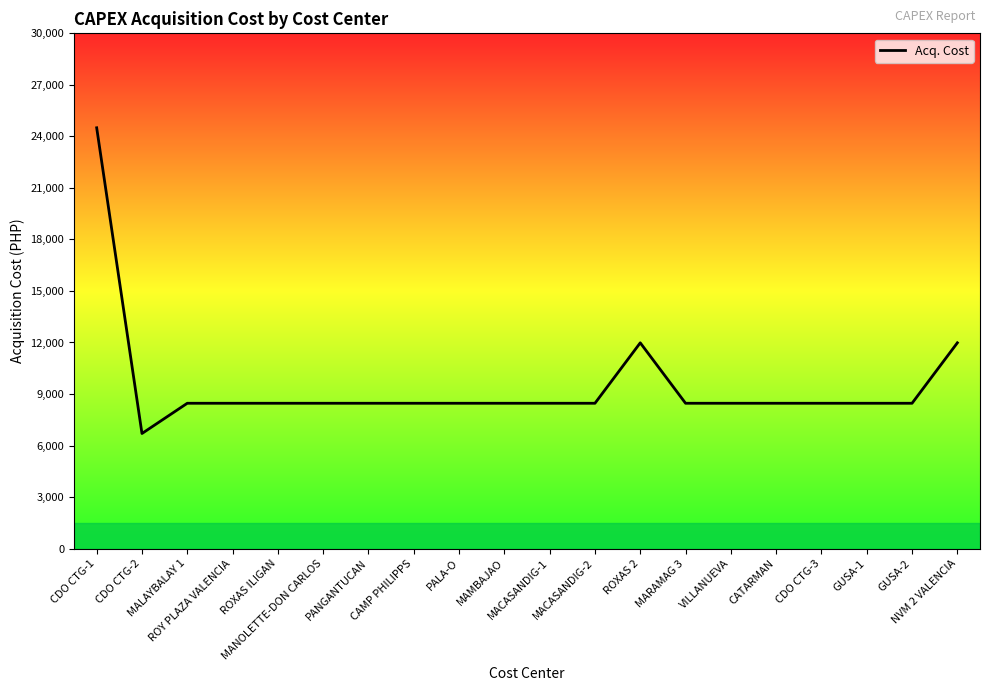

Reading left to right, extract all data points from this chart.

24500.0	6700.0	8460.6	8460.6	8460.6	8460.6	8460.6	8460.6	8460.6	8460.6	8460.6	8460.6	11980.0	8460.6	8460.6	8460.6	8460.6	8460.6	8460.6	11980.0